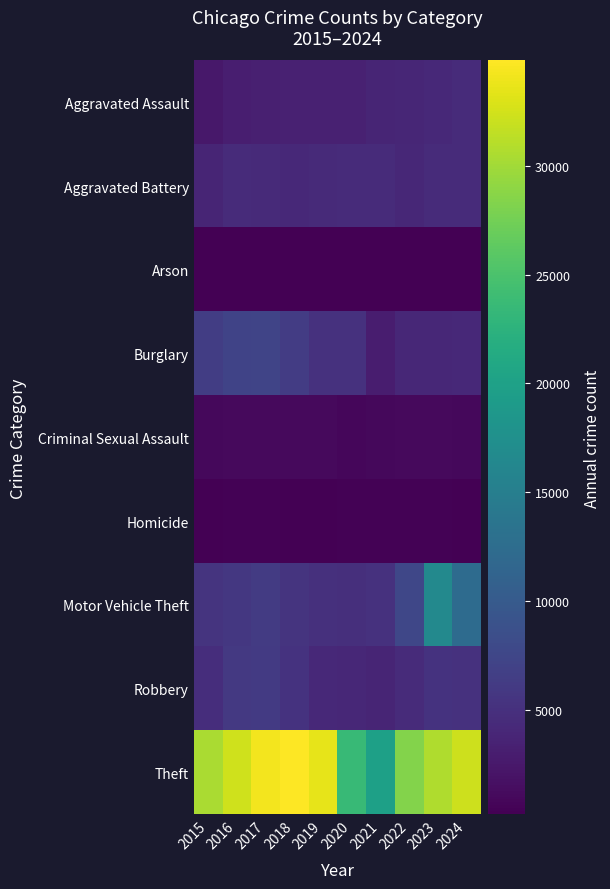

Reading right to left, extract all data points from this chart.

Aggravated Assault: 2024=4413	2023=4162	2022=3893	2021=3835	2020=3391	2019=3337	2018=3397	2017=3269	2016=3115	2015=2432
Aggravated Battery: 2024=4521	2023=4407	2022=4013	2021=4418	2020=4439	2019=4343	2018=4204	2017=4388	2016=4420	2015=3804
Arson: 2024=270	2023=281	2022=220	2021=289	2020=311	2019=200	2018=198	2017=264	2016=294	2015=233
Burglary: 2024=4174	2023=4083	2022=4039	2021=3029	2020=5074	2019=5141	2018=6306	2017=7235	2016=7194	2015=6519
Criminal Sexual Assault: 2024=906	2023=1036	2022=1030	2021=959	2020=867	2019=1076	2018=1121	2017=1124	2016=1063	2015=989
Homicide: 2024=328	2023=356	2022=380	2021=426	2020=440	2019=279	2018=312	2017=395	2016=380	2015=263
Motor Vehicle Theft: 2024=12355	2023=16549	2022=7555	2021=5131	2020=4929	2019=5044	2018=5391	2017=6268	2016=5872	2015=5364
Robbery: 2024=5092	2023=5218	2022=4470	2021=3781	2020=4002	2019=4220	2018=5294	2017=6120	2016=6001	2015=4699
Theft: 2024=32238	2023=30653	2022=28345	2021=19837	2020=23558	2019=33507	2018=34840	2017=34289	2016=32295	2015=30389